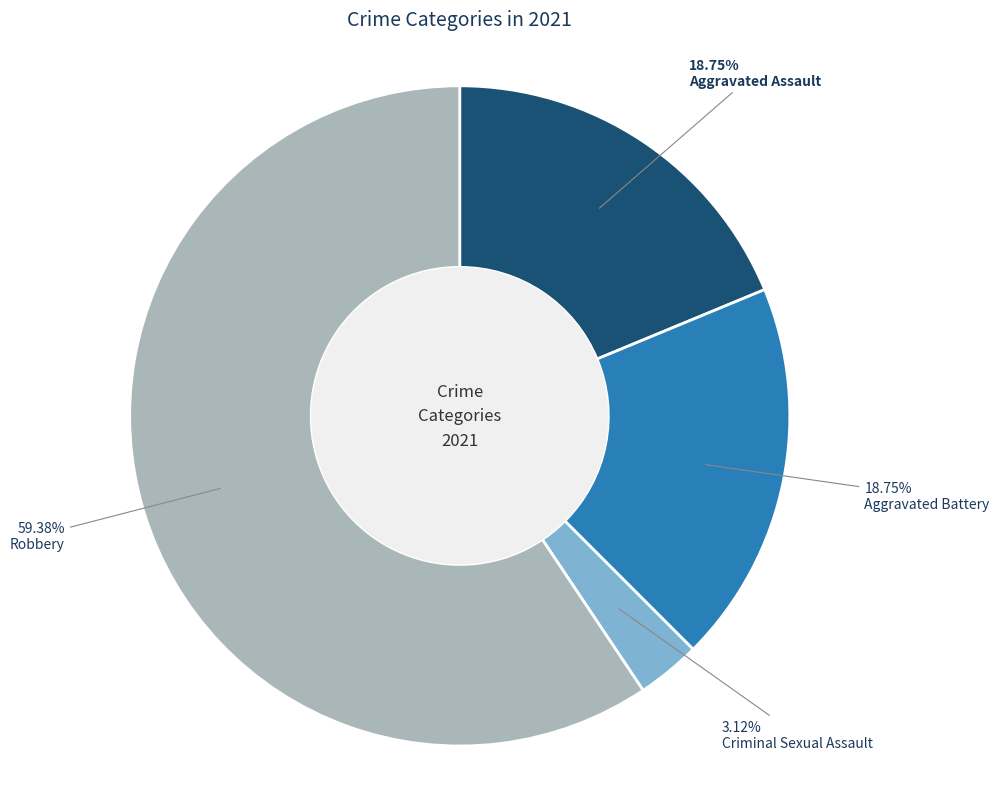

True or false: Robbery accounts for 73% of the total.

False